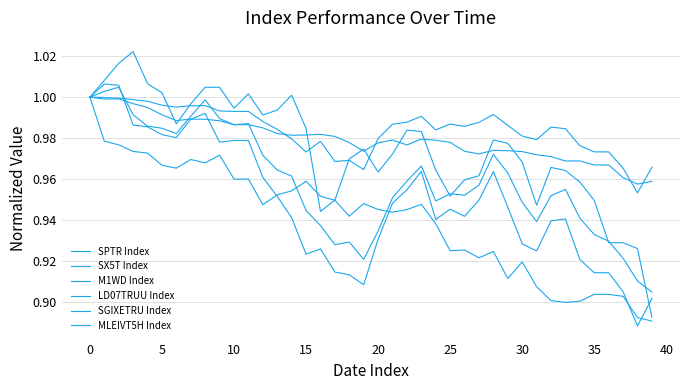

What is the sum of all SGIXETRU Index values?

39.2